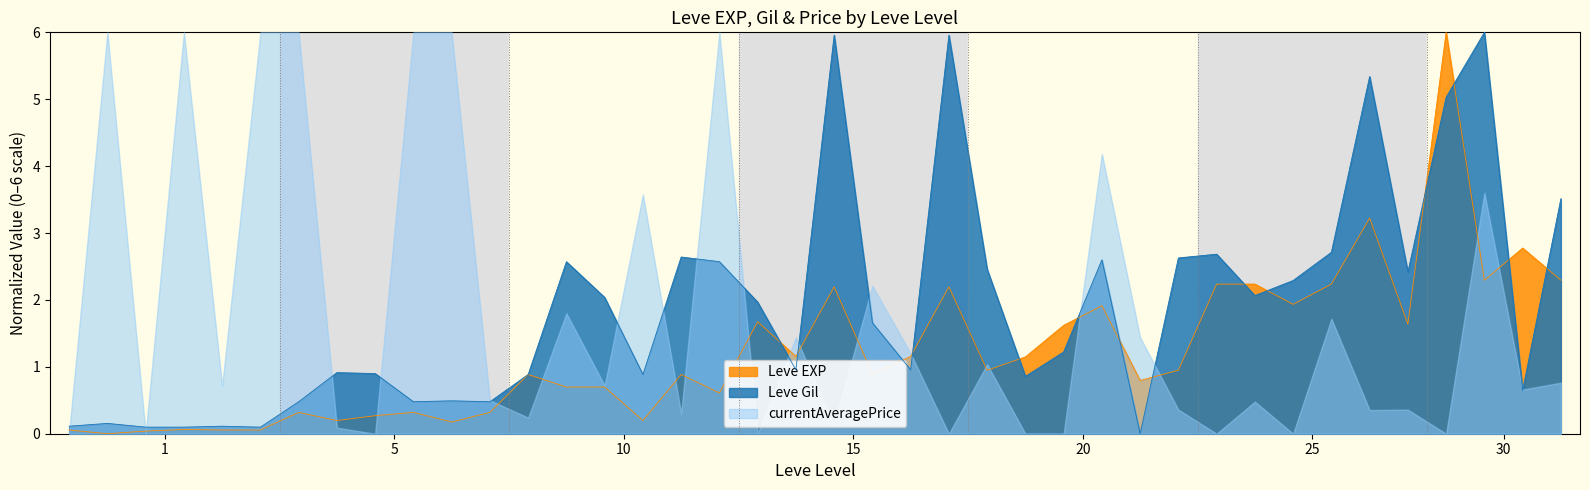

What is the maximum value shown in the chart?

6.0